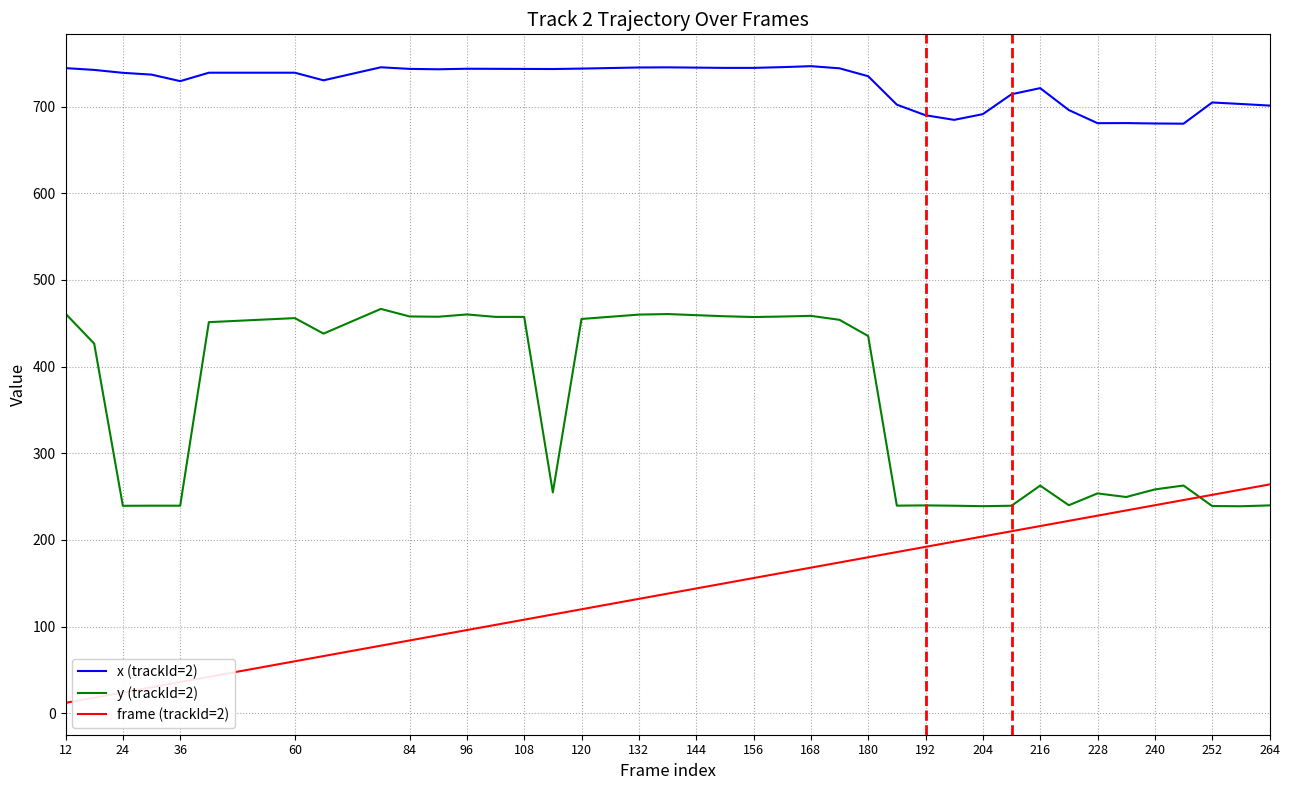

Which series has the largest total across all categories?

x (trackId=2)